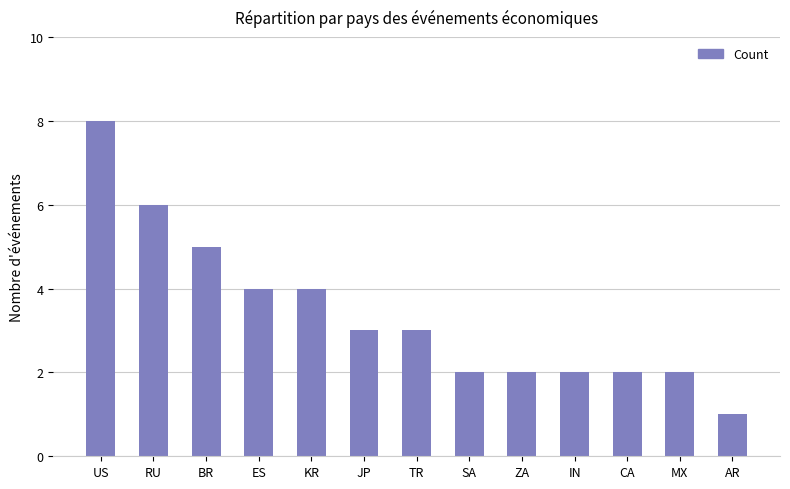

Where does the data first go above 3?

US